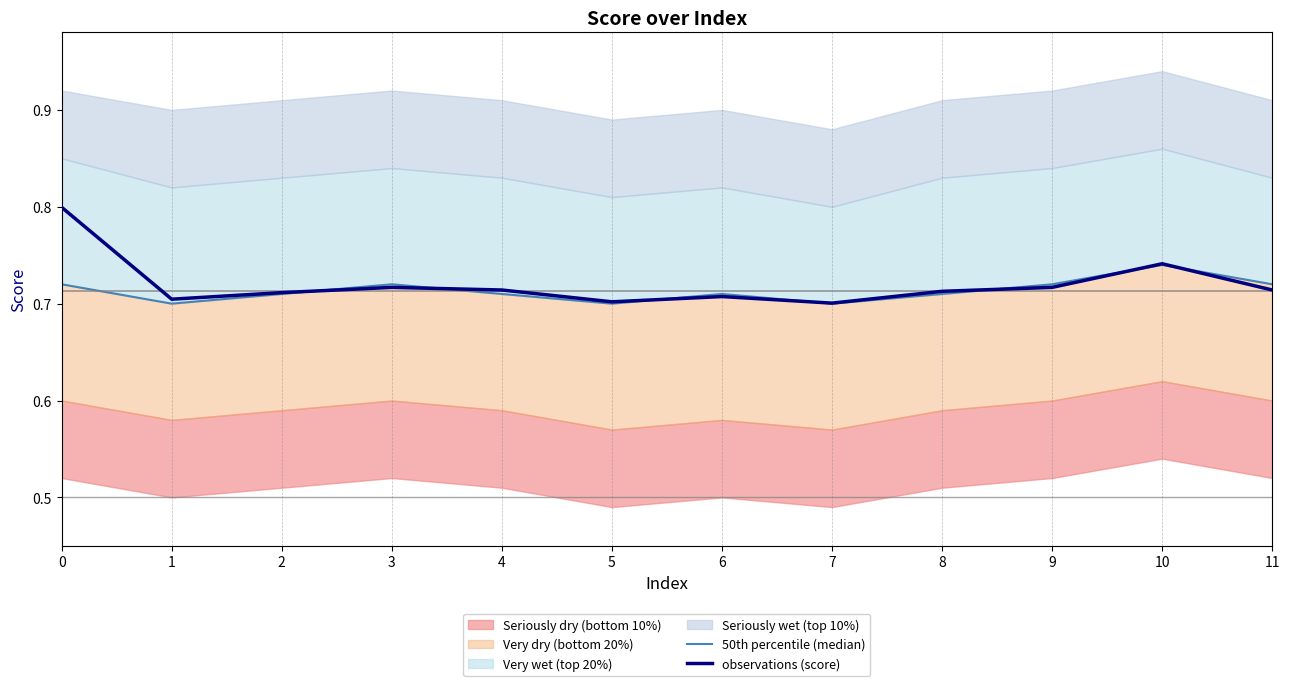

Reading left to right, list all the values displayed in this chart.

50th percentile (median): 0=0.7	1=0.7	2=0.7	3=0.7	4=0.7	5=0.7	6=0.7	7=0.7	8=0.7	9=0.7	10=0.7	11=0.7
observations (score): 0=0.8	1=0.7	2=0.7	3=0.7	4=0.7	5=0.7	6=0.7	7=0.7	8=0.7	9=0.7	10=0.7	11=0.7